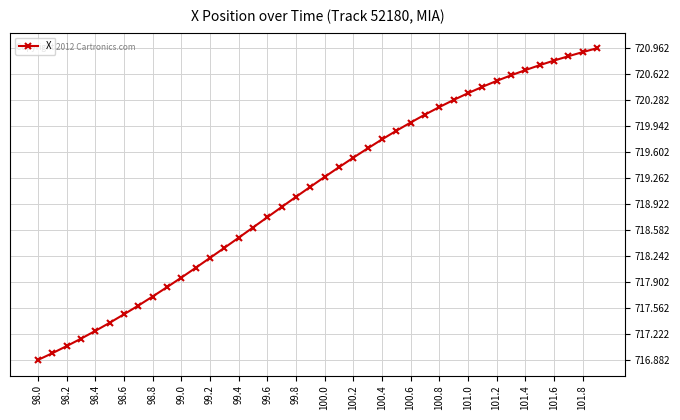

What is the difference between the maximum and minimum values?

4.1